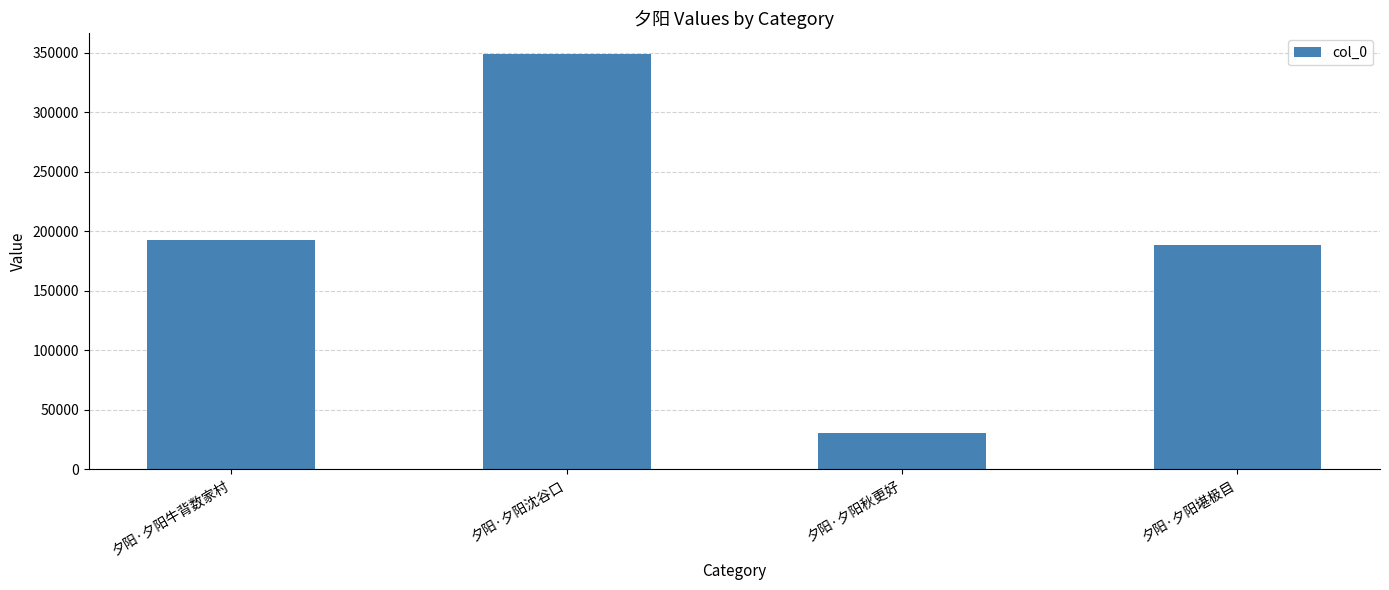

What is the label of the 4th bar from the right?

夕阳·夕阳牛背数家村